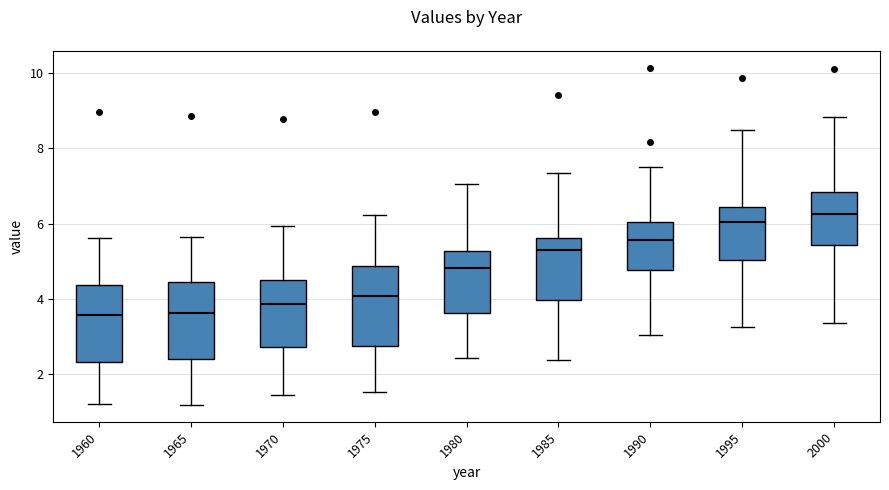

Reading left to right, read every box against the y-axis: the position of its median line, the range the box covers, and the ends of its whiskers. The values are not printed on the chart, so give them approximately, as read against the axis.

1960: median 3.6, box 2.4 to 4.4, whiskers 1.2 to 5.6
1965: median 3.6, box 2.4 to 4.4, whiskers 1.2 to 5.6
1970: median 3.8, box 2.8 to 4.6, whiskers 1.4 to 6.0
1975: median 4.0, box 2.8 to 4.8, whiskers 1.6 to 6.2
1980: median 4.8, box 3.6 to 5.2, whiskers 2.4 to 7.0
1985: median 5.4, box 4.0 to 5.6, whiskers 2.4 to 7.4
1990: median 5.6, box 4.8 to 6.0, whiskers 3.0 to 7.6
1995: median 6.0, box 5.0 to 6.4, whiskers 3.2 to 8.4
2000: median 6.2, box 5.4 to 6.8, whiskers 3.4 to 8.8